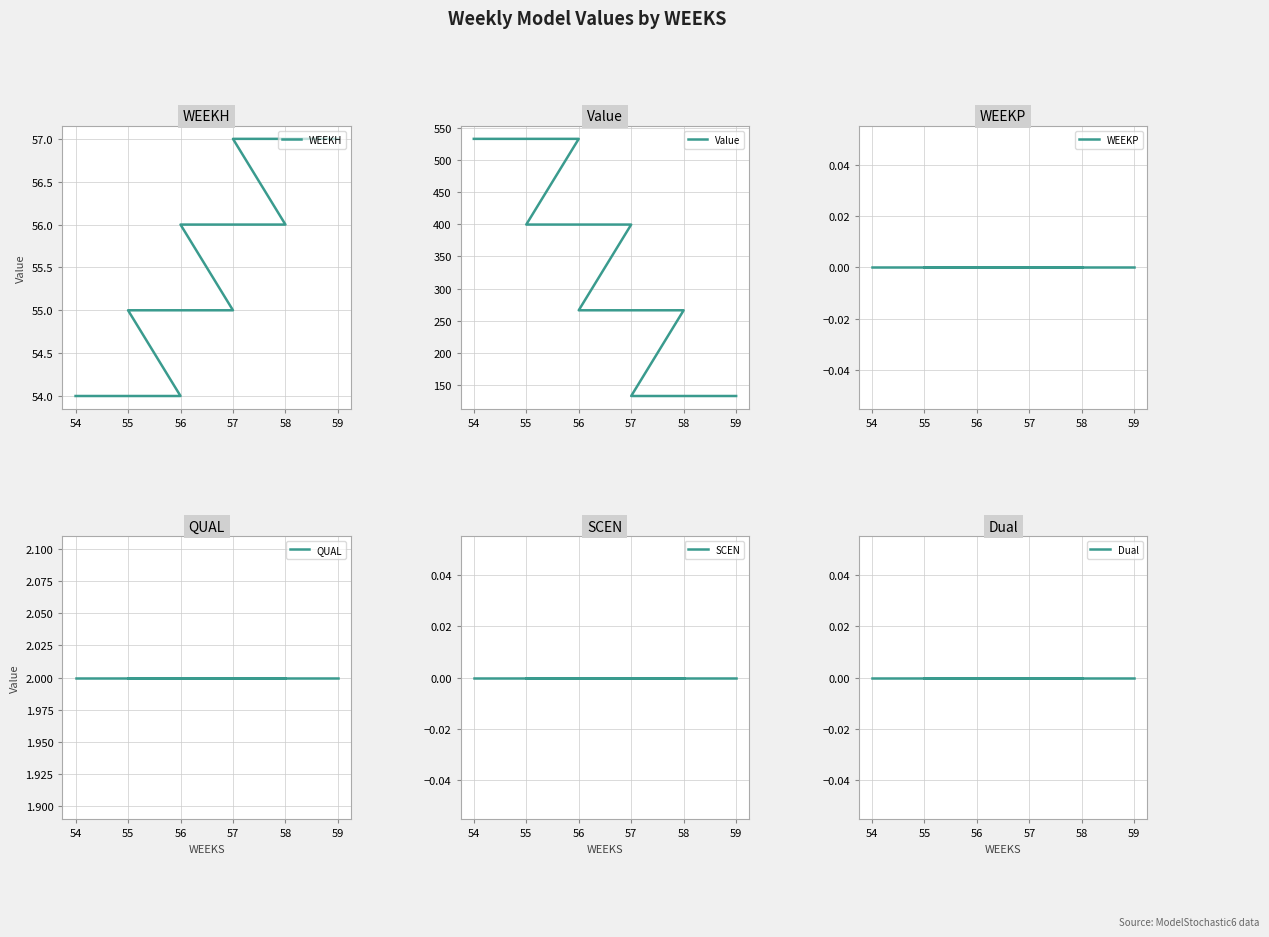

Reading right to left, extract all data points from this chart.

WEEKH: 57.0	57.0	57.0	56.0	56.0	56.0	55.0	55.0	55.0	54.0	54.0	54.0
Value: 133.1	133.1	133.1	266.3	266.3	266.3	399.4	399.4	399.4	532.6	532.6	532.6
WEEKP: 0.0	0.0	0.0	0.0	0.0	0.0	0.0	0.0	0.0	0.0	0.0	0.0
QUAL: 2.0	2.0	2.0	2.0	2.0	2.0	2.0	2.0	2.0	2.0	2.0	2.0
SCEN: 0.0	0.0	0.0	0.0	0.0	0.0	0.0	0.0	0.0	0.0	0.0	0.0
Dual: 0.0	0.0	0.0	0.0	0.0	0.0	0.0	0.0	0.0	0.0	0.0	0.0